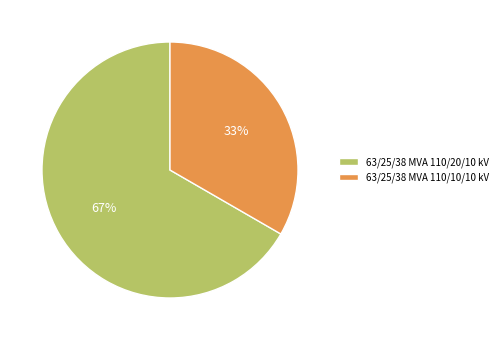

The 63/25/38 MVA 110/20/10 kV slice represents 74% of the pie. True or false?

False